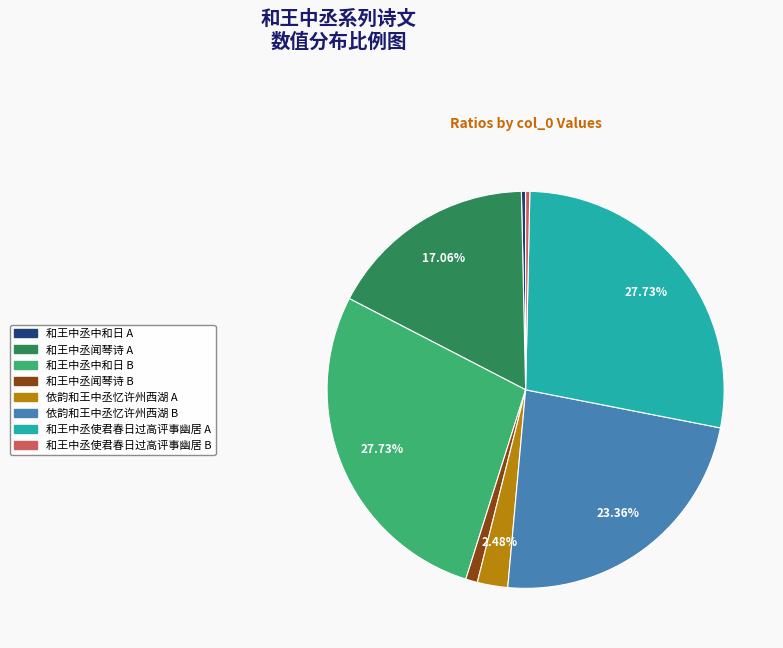

Is there any slice that represents more than half of the pie?

No